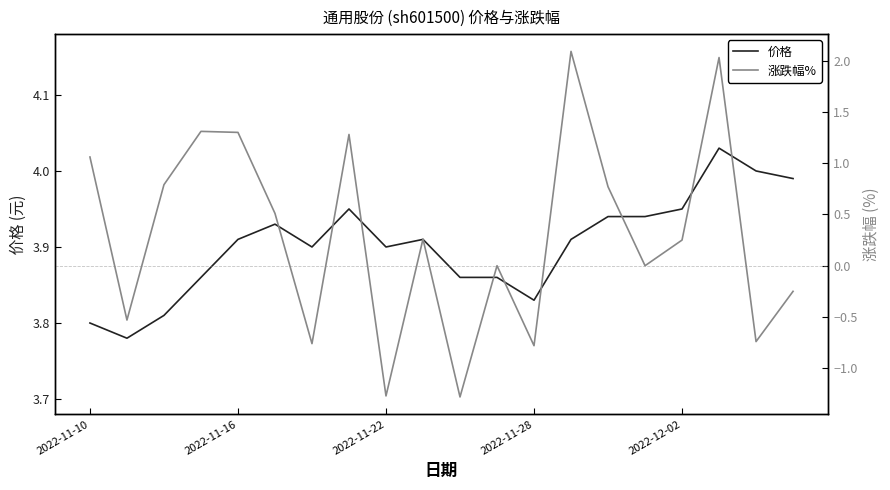

True or false: 价格 has a value of 5.8 at 2022-11-16.

False